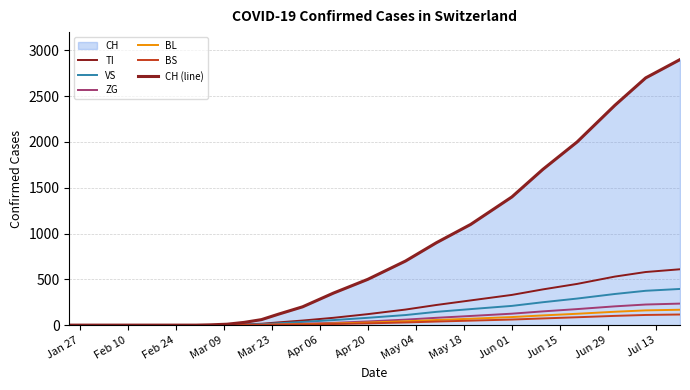

Reading left to right, what are all the values shown in this chart?

TI: 0	0	0	1	3	8	15	30	50	80	120	170	220	270	330	390	450	530	580	610
VS: 0	0	0	1	2	5	10	20	35	55	80	110	145	175	210	250	290	340	375	395
ZG: 0	0	0	0	1	2	4	8	15	25	40	60	80	100	125	150	175	205	225	235
BL: 0	0	0	0	1	2	3	6	10	18	28	42	56	70	88	106	124	146	161	168
BS: 0	0	0	0	0	1	2	4	7	12	19	29	39	49	61	73	86	101	111	116
CH (line): 0	0	0	3	10	30	60	120	200	350	500	700	900	1100	1400	1700	2000	2400	2700	2900